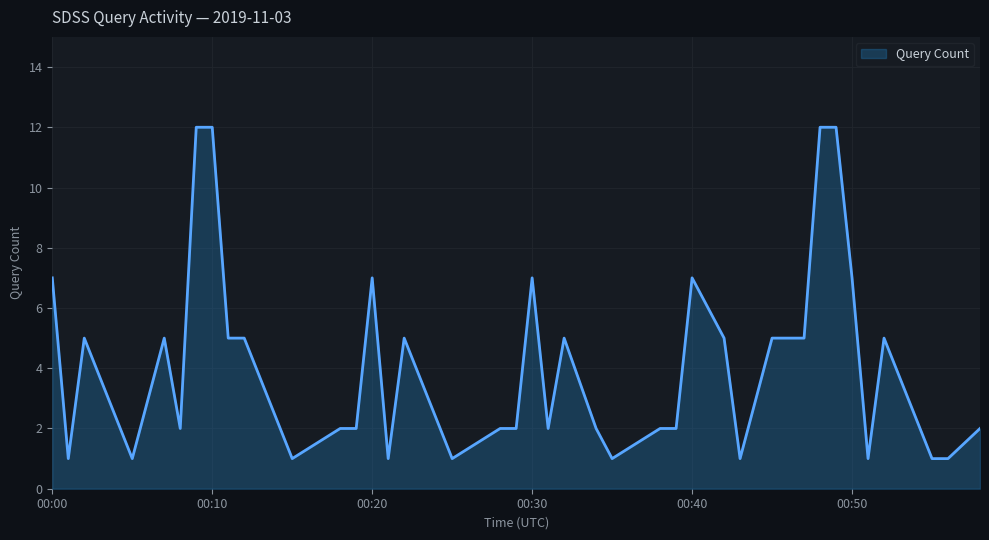

What is the average value?

4